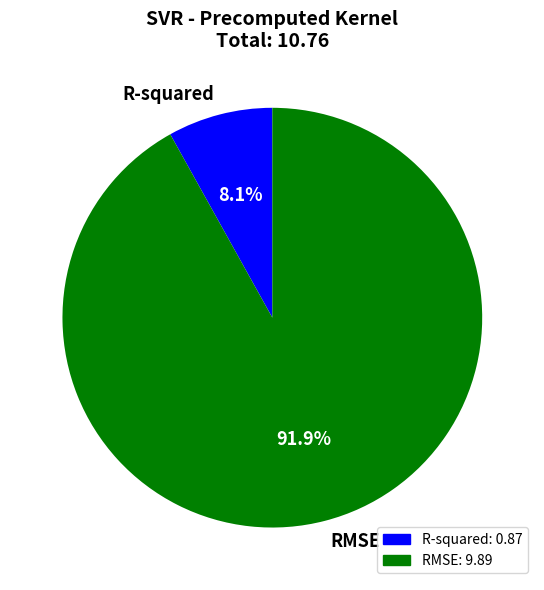

Between R-squared and RMSE, which is larger?

RMSE